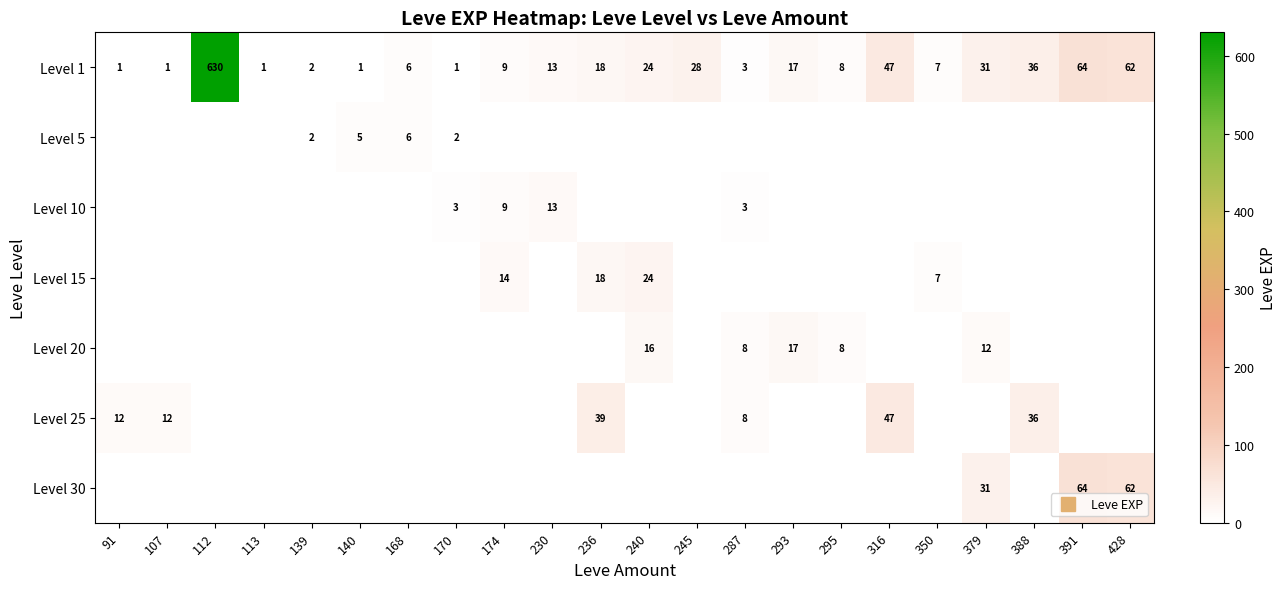

At how many categories does at least one series exceed 492?

1